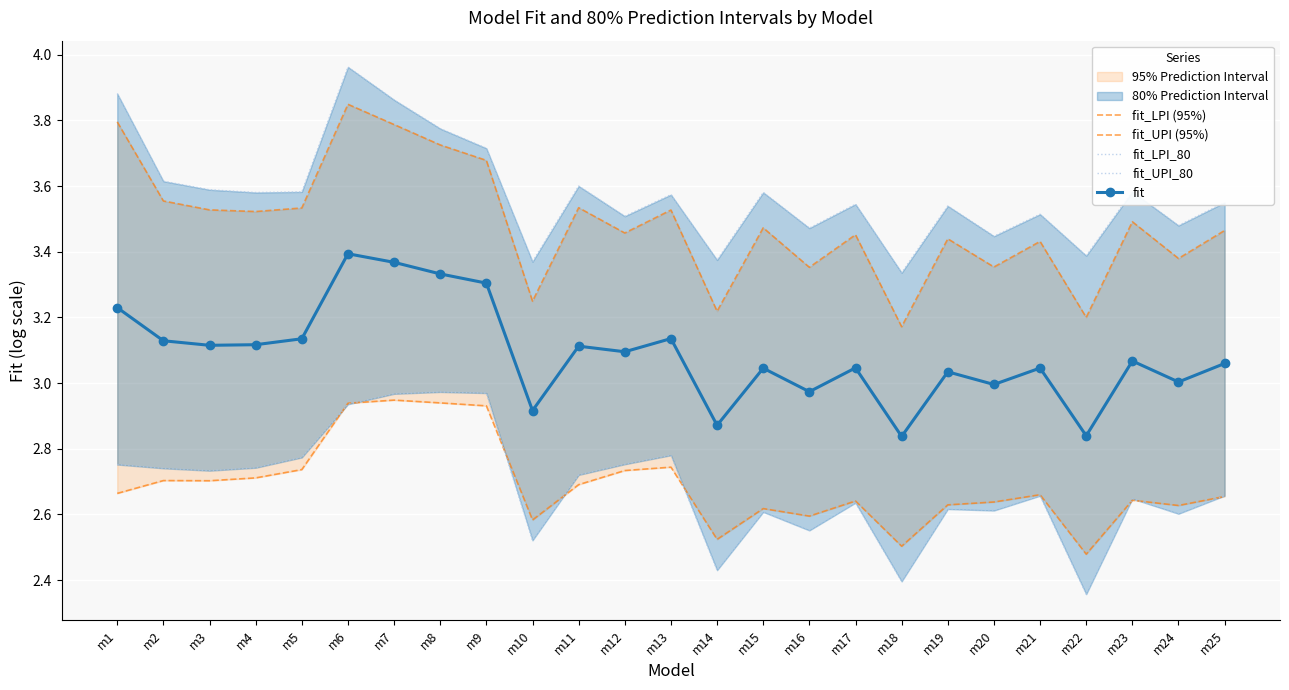

Where is the first local maximum for fit?

m6